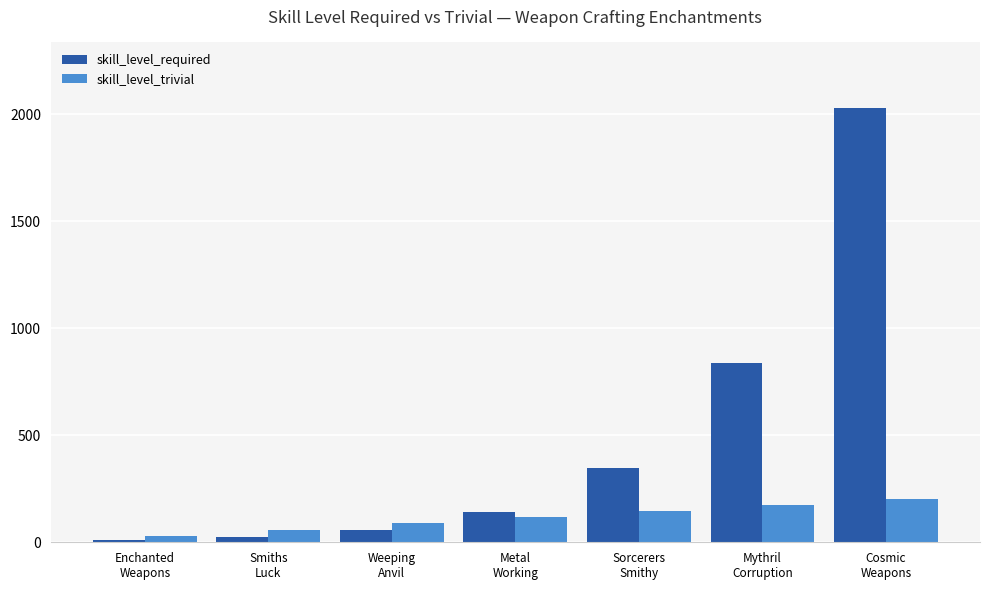

What is the lowest value of the skill_level_required series?

10